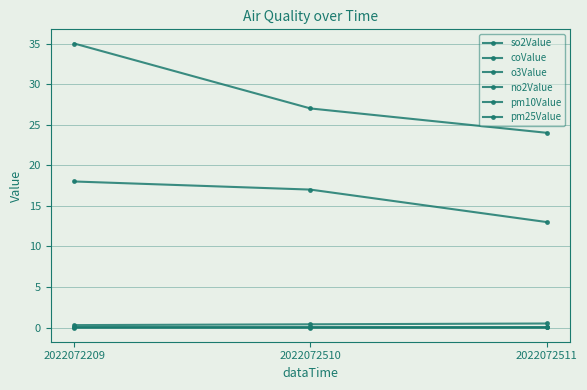

How many lines are shown in the chart?

6